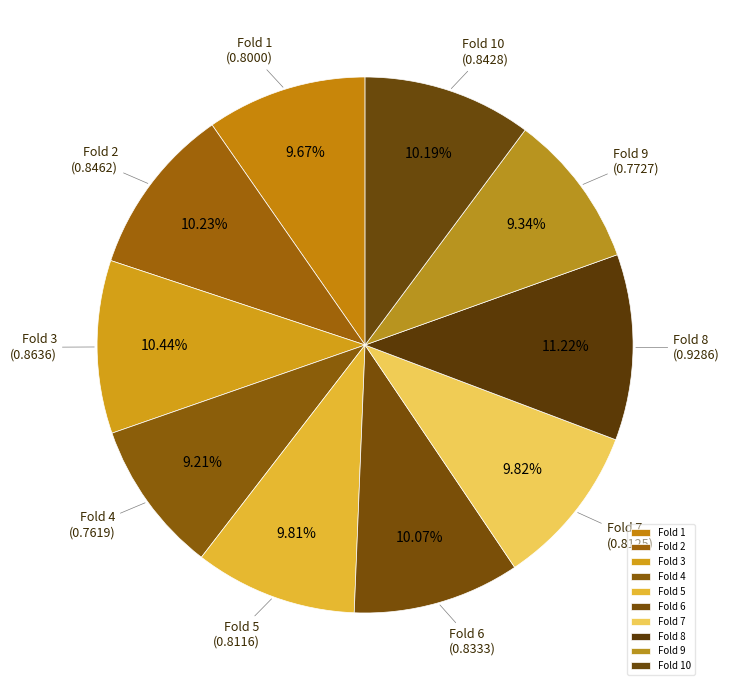

True or false: Fold 7 accounts for 10% of the total.

True